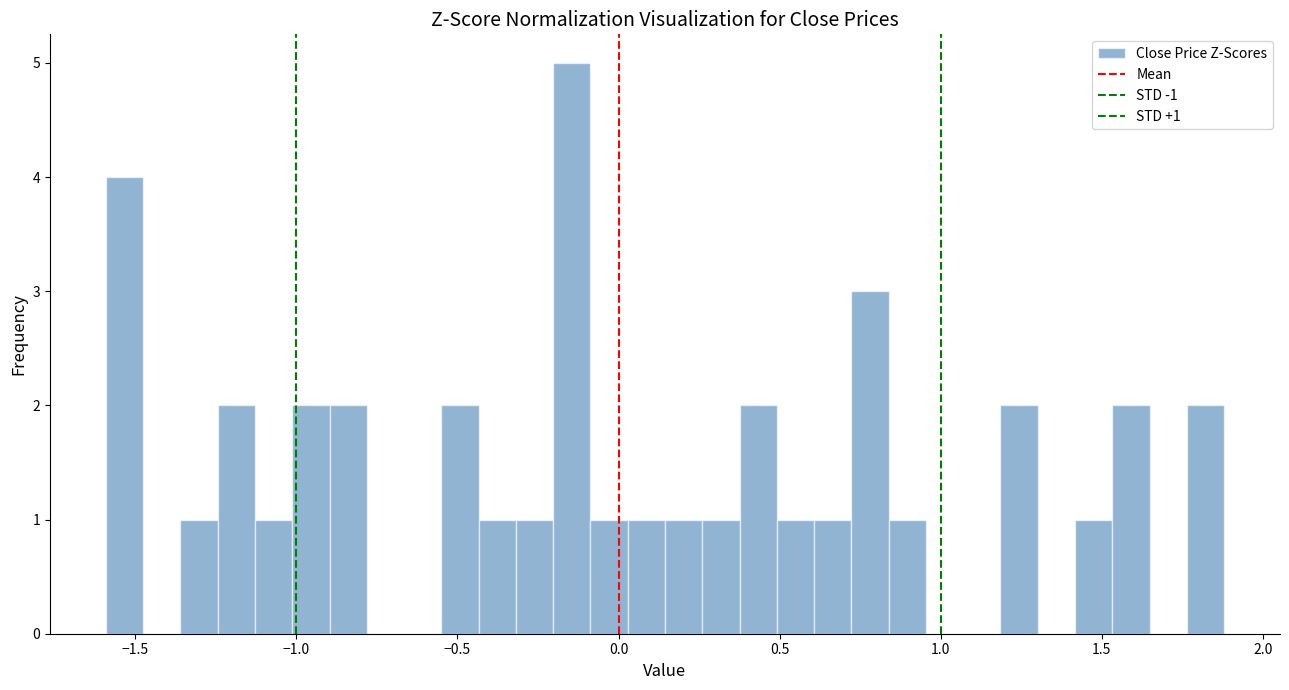

Read against the x-axis, roughly where is the centre of the tallest bar?

-0.15